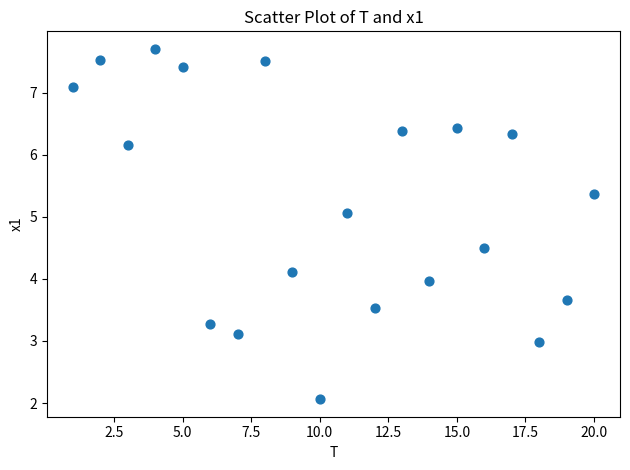

What is the range of Y values (max minus min)?

5.6